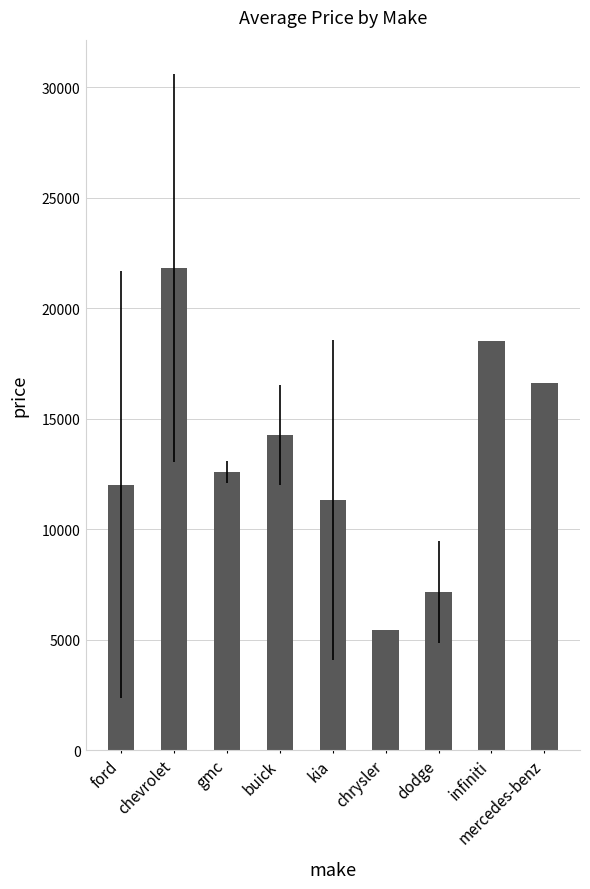

How many series are shown in this chart?

1